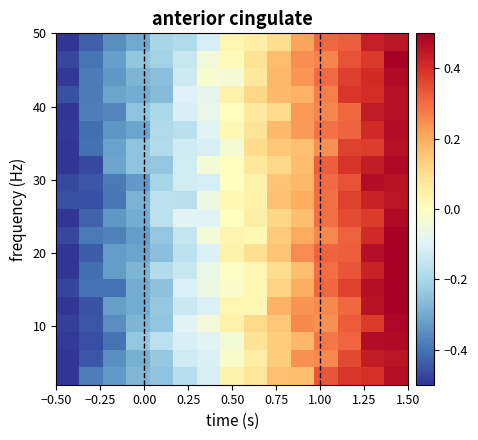

What is the greatest value displayed?

0.5